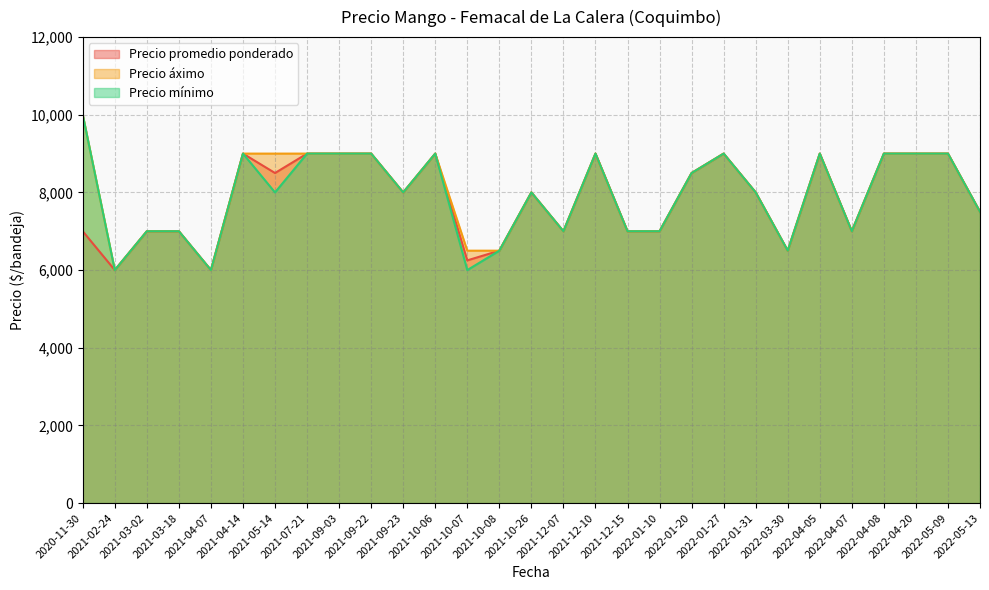

What is the minimum value shown in the chart?

6000